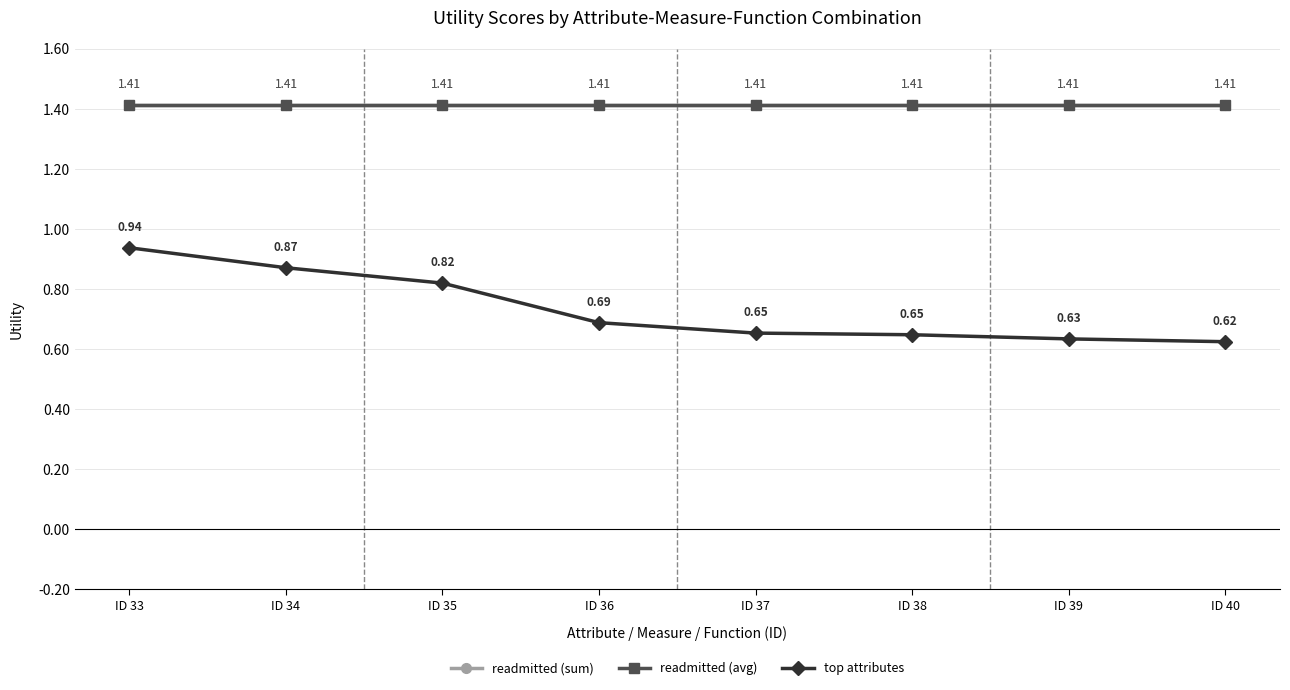

Is it true that top attributes equals 0.8 at ID 39?

False